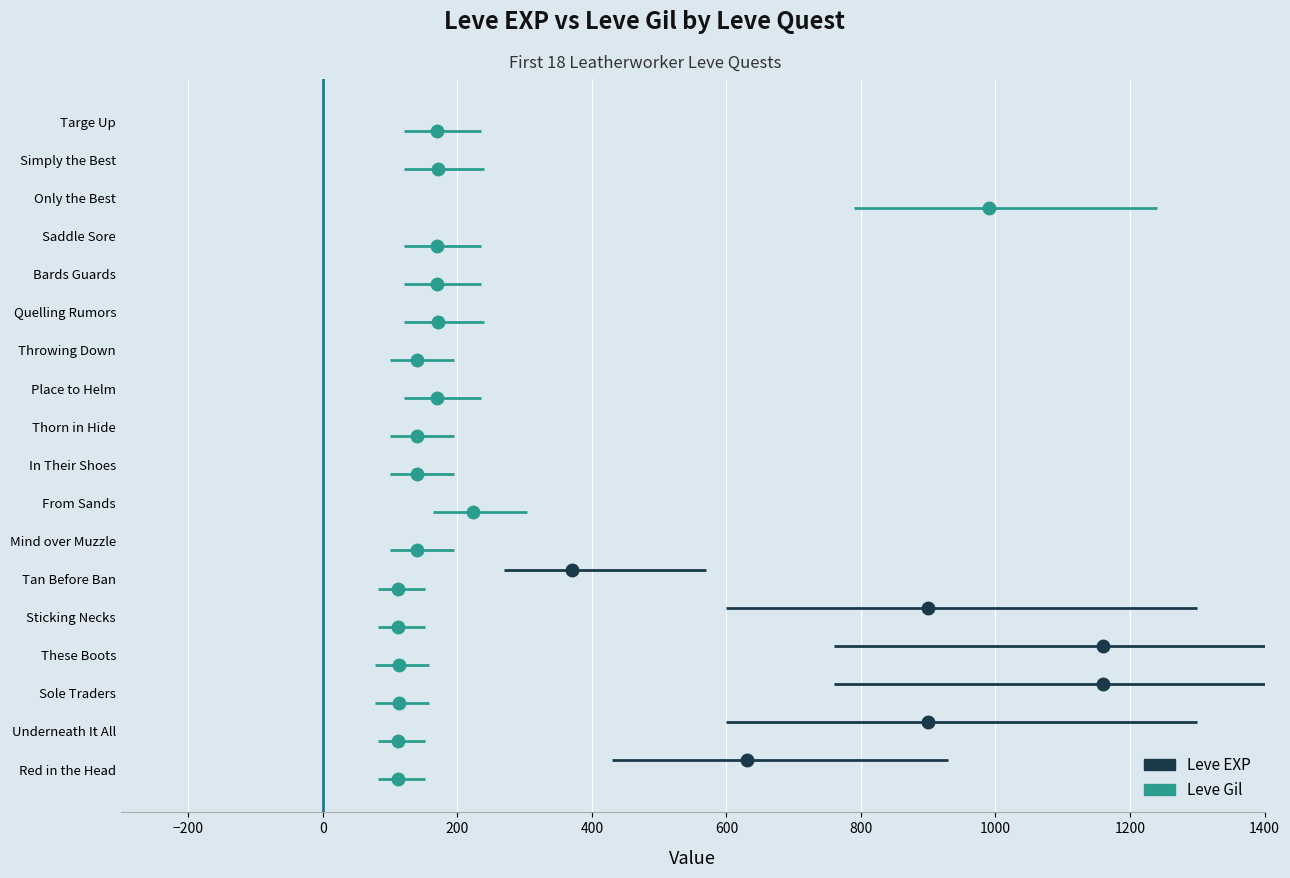

List the series in order of their peak value, lowest first.

Leve Gil, Leve EXP